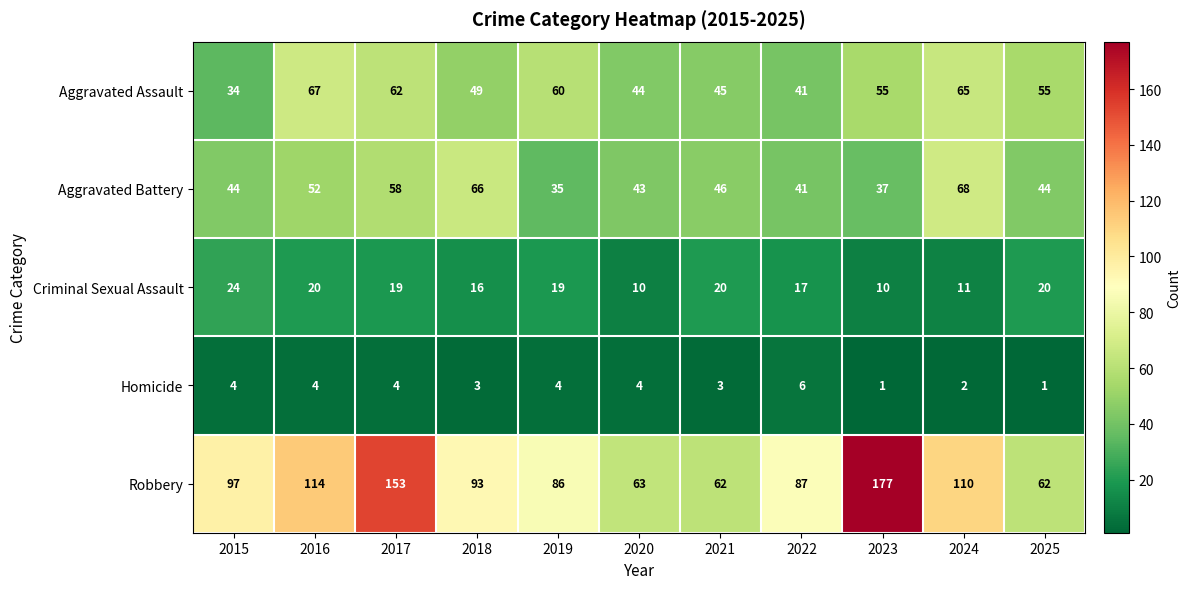

Is it true that Robbery equals 97 at 2015?

True